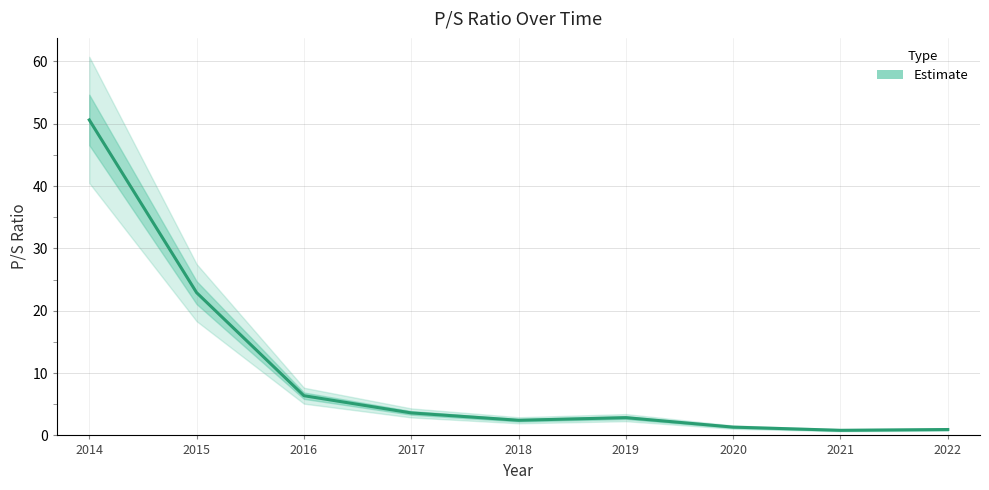

What is the difference between the second highest and minimum values?

22.1